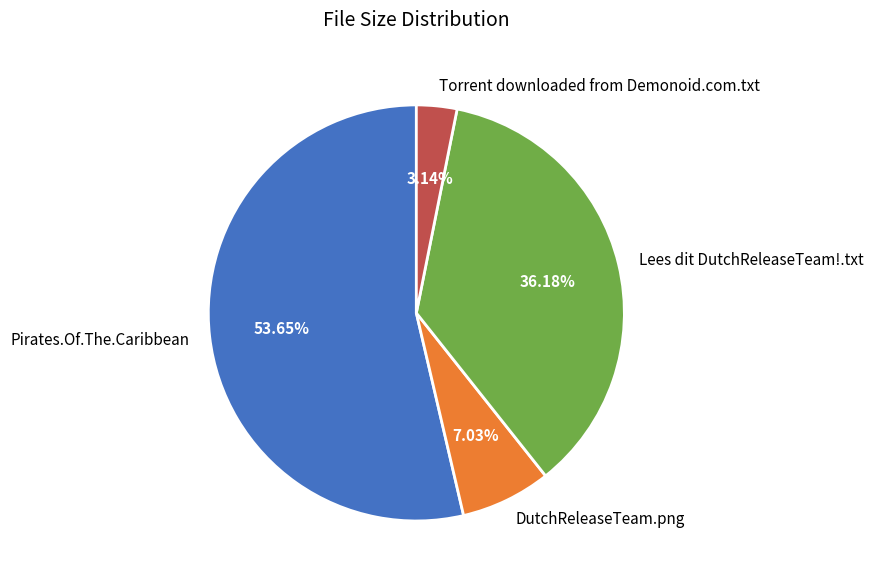

To the nearest percent, what portion does Torrent downloaded from Demonoid.com.txt represent?

3%